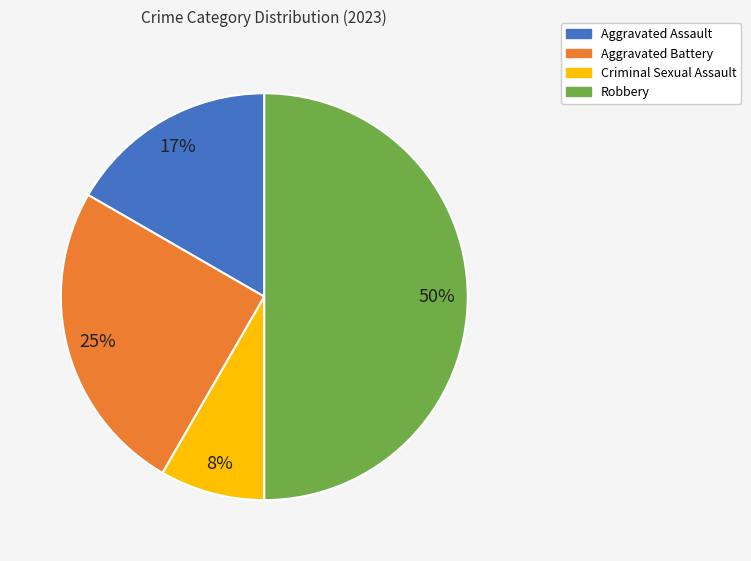

How many segments does this pie chart have?

4